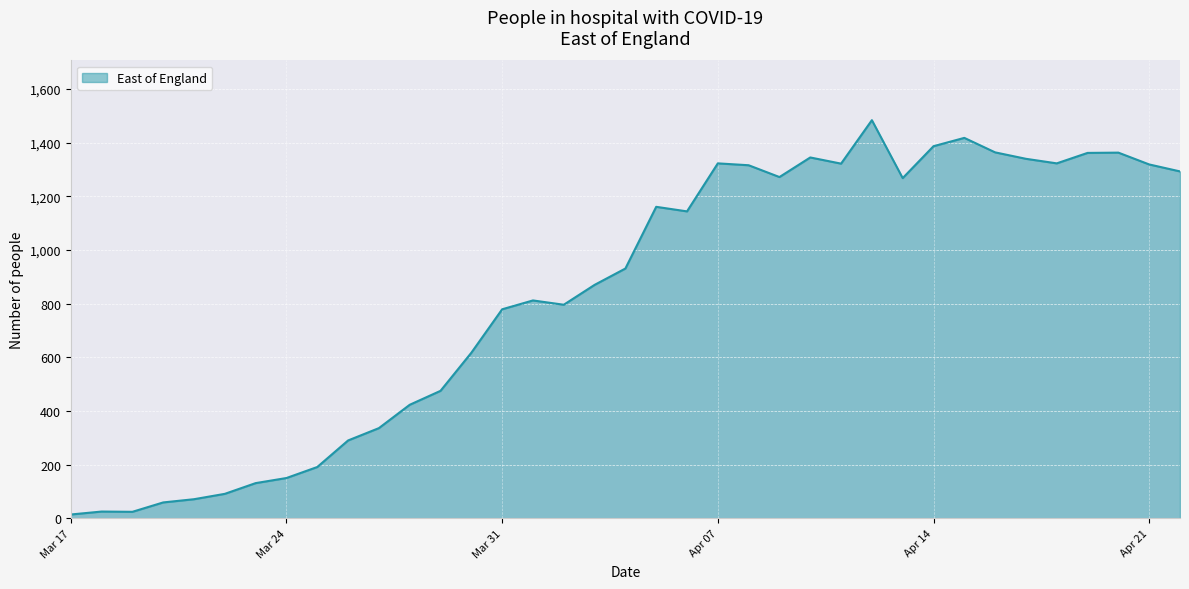

How many values are below 931?

18